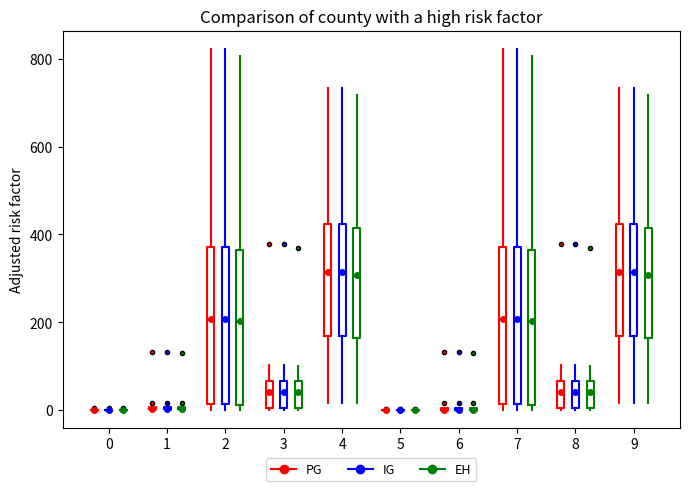

Reading left to right, read every box against the y-axis: the position of its median line, the range the box covers, and the ends of its whiskers. The values are not printed on the chart, so give them approximately, as read against the axis.

0 (PG): box collapsed to a line at 0, whiskers 0 to 0
0 (IG): box collapsed to a line at 0, whiskers 0 to 0
0 (EH): box collapsed to a line at 0, whiskers 0 to 0
1 (PG): box collapsed to a line at 0, whiskers 0 to 0
1 (IG): box collapsed to a line at 0, whiskers 0 to 0
1 (EH): box collapsed to a line at 0, whiskers 0 to 0
2 (PG): median 200, box 20 to 380, whiskers 0 to 820
2 (IG): median 200, box 20 to 380, whiskers 0 to 820
2 (EH): median 200, box 20 to 360, whiskers 0 to 800
3 (PG): median 40, box 0 to 60, whiskers 0 to 100
3 (IG): median 40, box 0 to 60, whiskers 0 to 100
3 (EH): median 40, box 0 to 60, whiskers 0 to 100
4 (PG): median 320, box 160 to 420, whiskers 20 to 740
4 (IG): median 320, box 160 to 420, whiskers 20 to 740
4 (EH): median 300, box 160 to 420, whiskers 20 to 720
5 (PG): box collapsed to a line at 0, whiskers 0 to 0
5 (IG): box collapsed to a line at 0, whiskers 0 to 0
5 (EH): box collapsed to a line at 0, whiskers 0 to 0
6 (PG): box collapsed to a line at 0, whiskers 0 to 0
6 (IG): box collapsed to a line at 0, whiskers 0 to 0
6 (EH): box collapsed to a line at 0, whiskers 0 to 0
7 (PG): median 200, box 20 to 380, whiskers 0 to 820
7 (IG): median 200, box 20 to 380, whiskers 0 to 820
7 (EH): median 200, box 20 to 360, whiskers 0 to 800
8 (PG): median 40, box 0 to 60, whiskers 0 to 100
8 (IG): median 40, box 0 to 60, whiskers 0 to 100
8 (EH): median 40, box 0 to 60, whiskers 0 to 100
9 (PG): median 320, box 160 to 420, whiskers 20 to 740
9 (IG): median 320, box 160 to 420, whiskers 20 to 740
9 (EH): median 300, box 160 to 420, whiskers 20 to 720